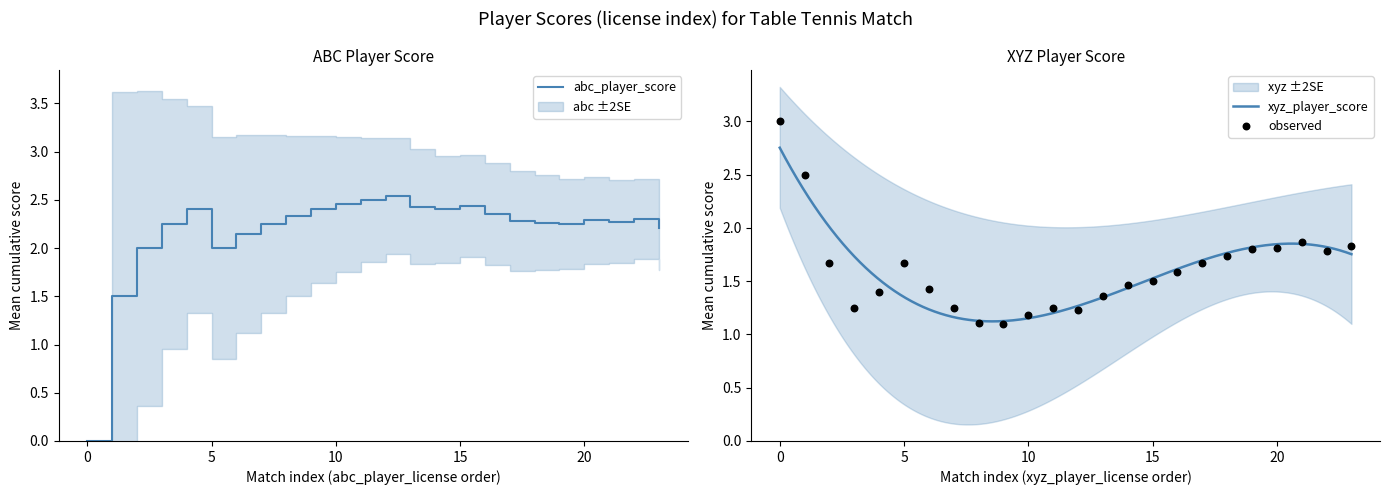

True or false: abc_player_score has a value of 2.4 at 15.

True